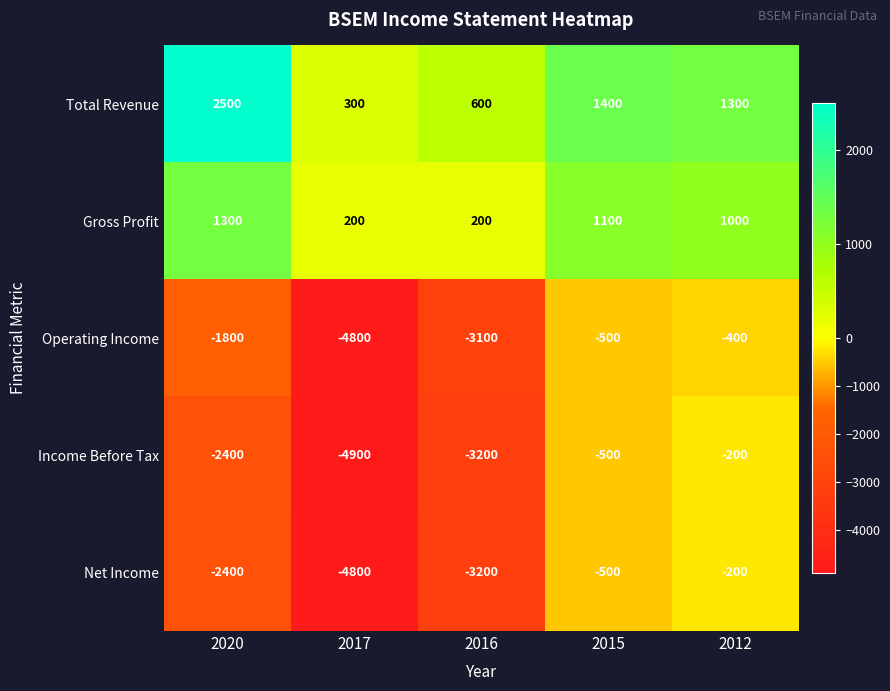

At which label does Net Income first exceed -2400?

2015